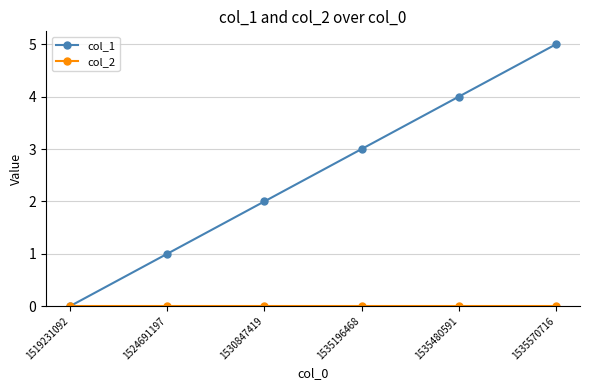

How many lines are shown in the chart?

2